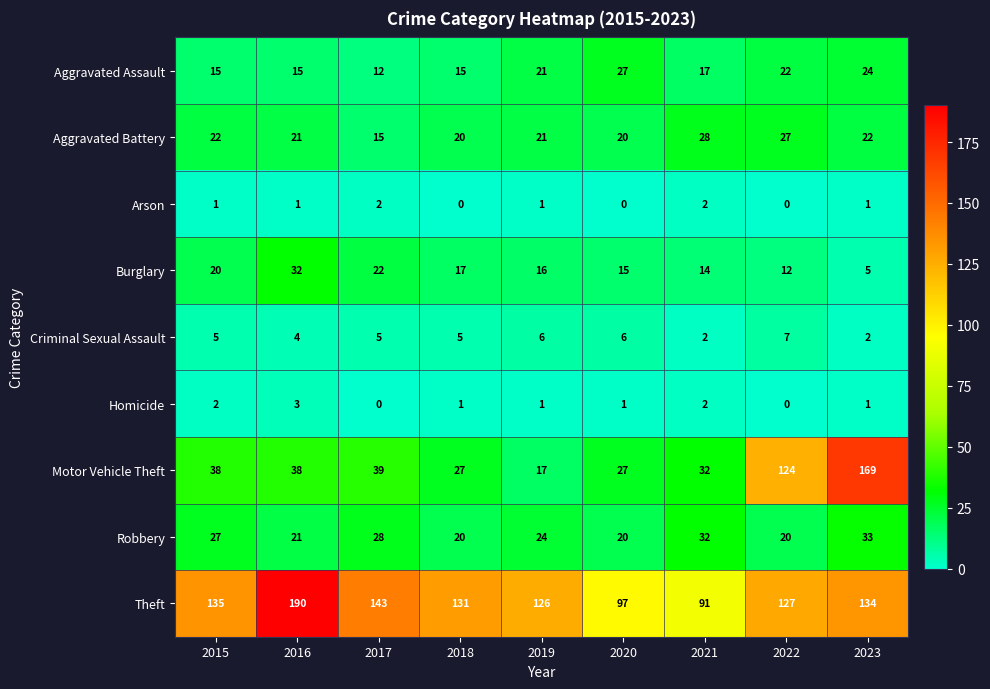

What is the average value of the Aggravated Battery series?

22